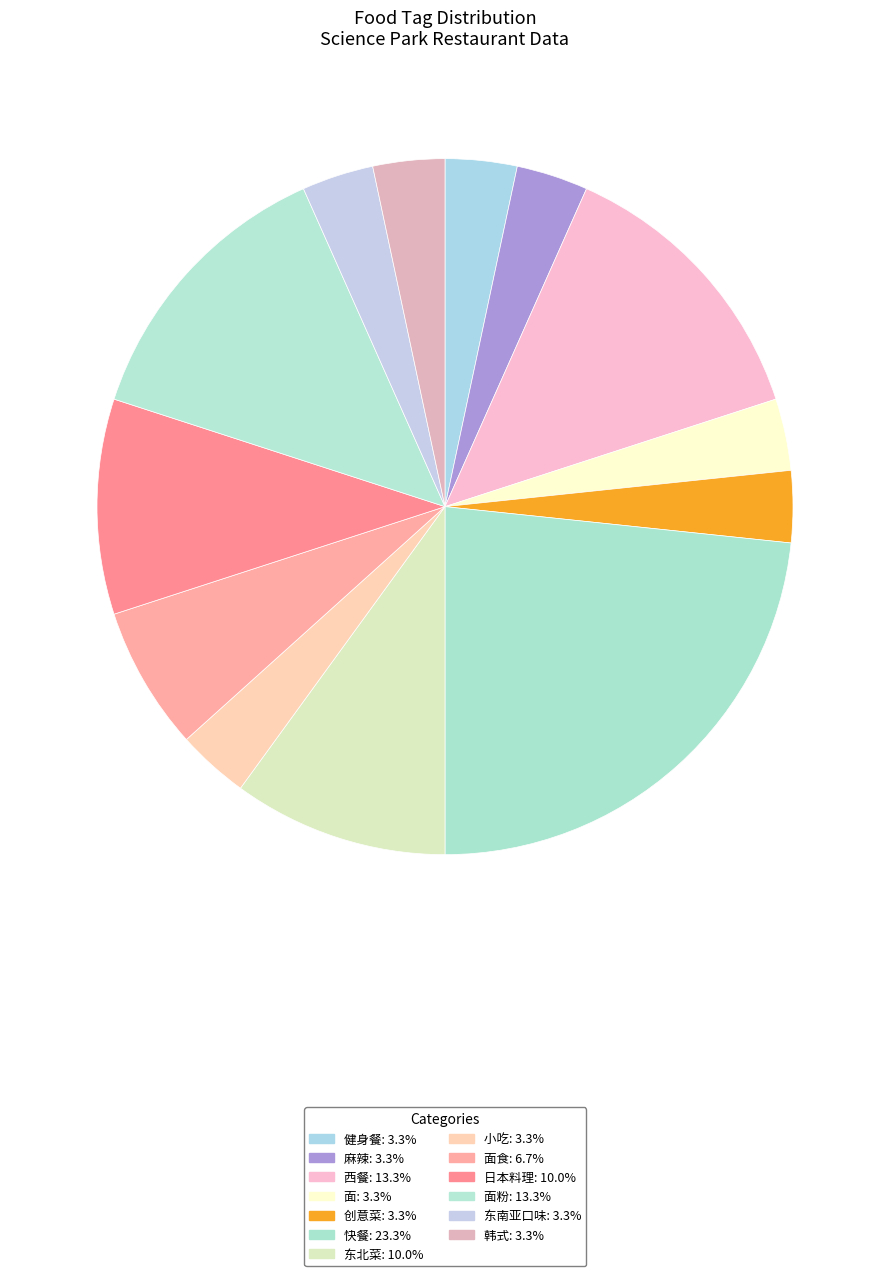

Count the number of slices in the pie.

13